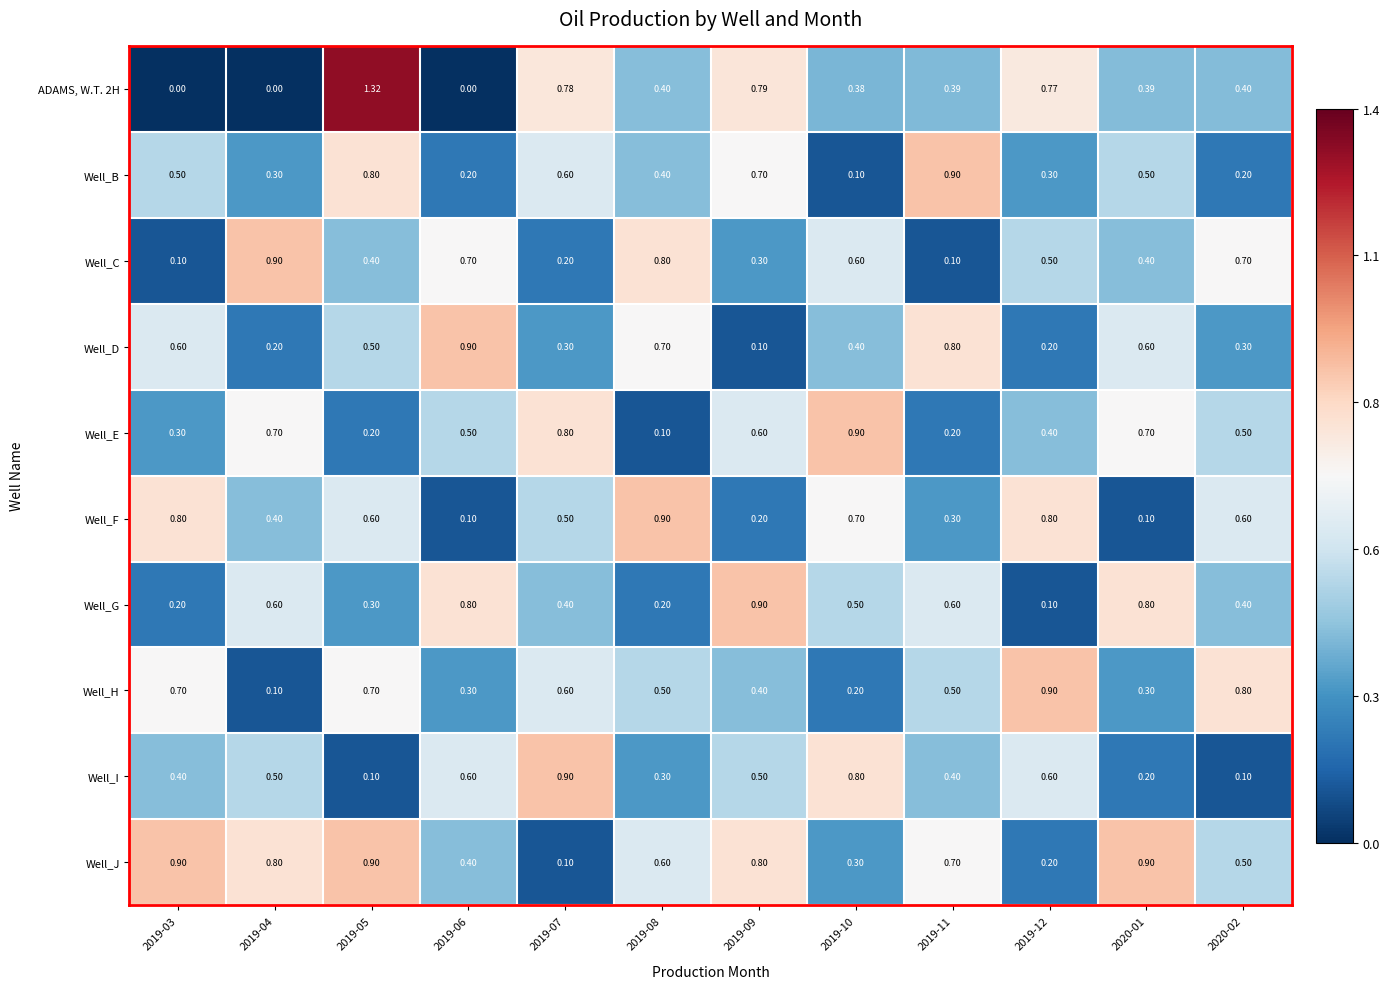

Which series has the largest total across all categories?

Well_J